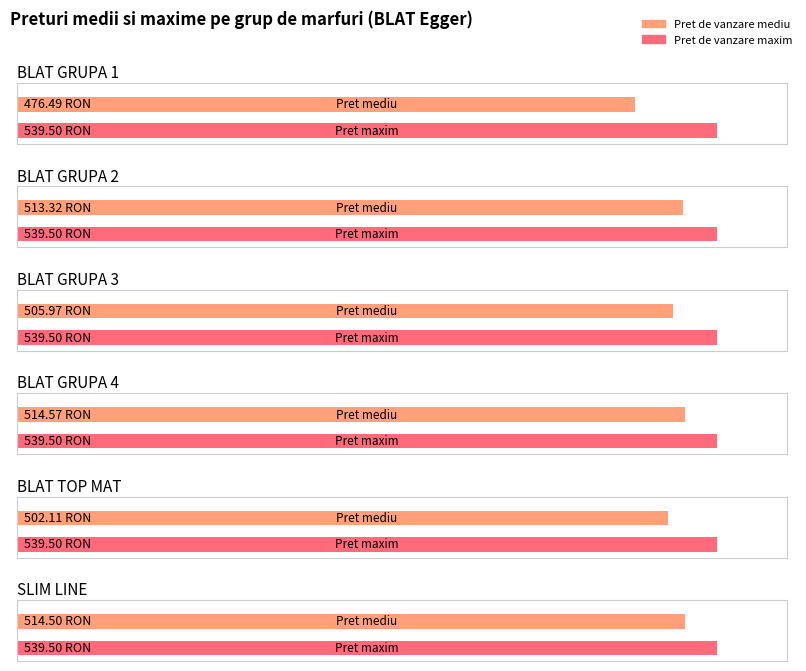

Is it true that Pret de vanzare equals 539.5 at BLAT GRUPA 1?

True